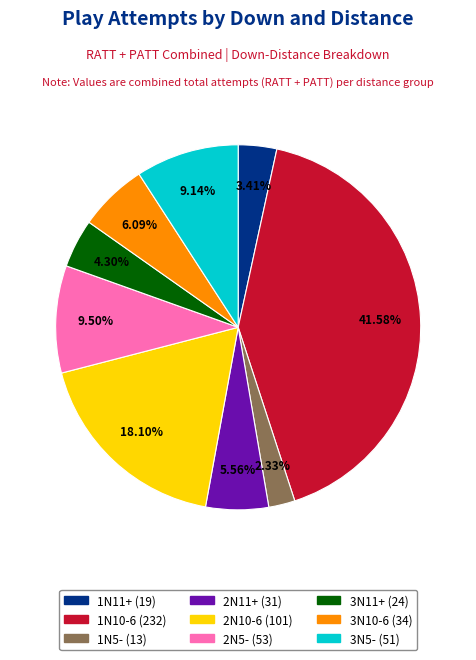

What percentage is the 1N10-6 slice, to the nearest percent?

42%